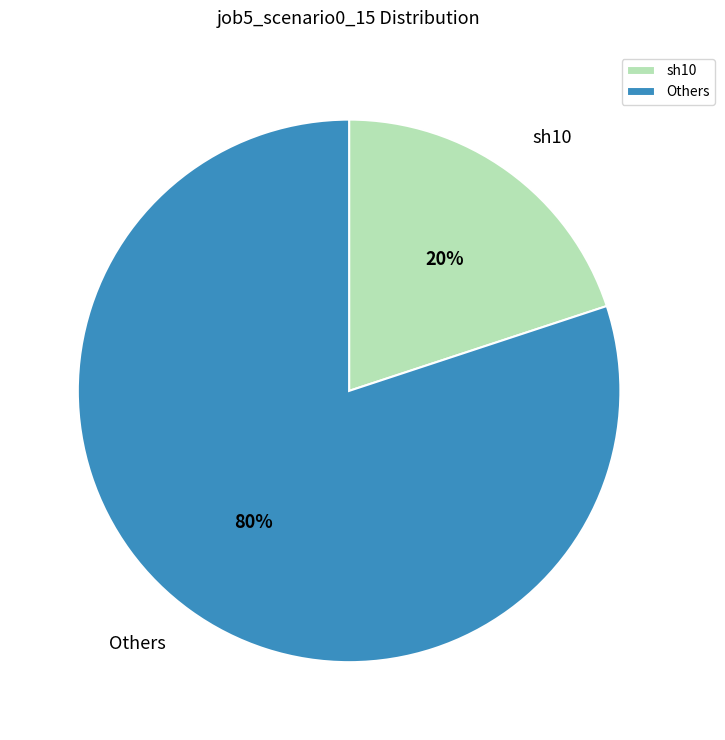

What is the majority slice?

Others